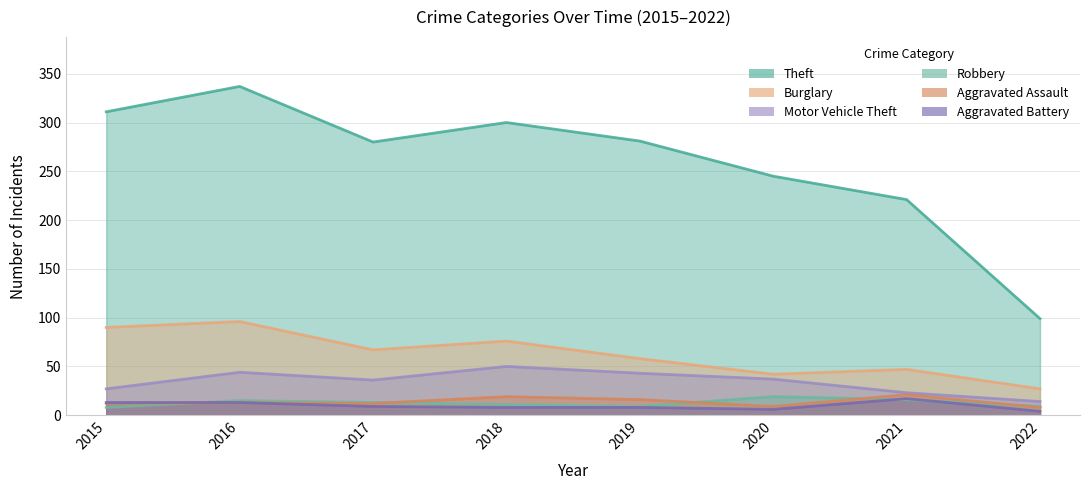

What are all the series names shown in the legend?

Theft, Burglary, Motor Vehicle Theft, Robbery, Aggravated Assault, Aggravated Battery